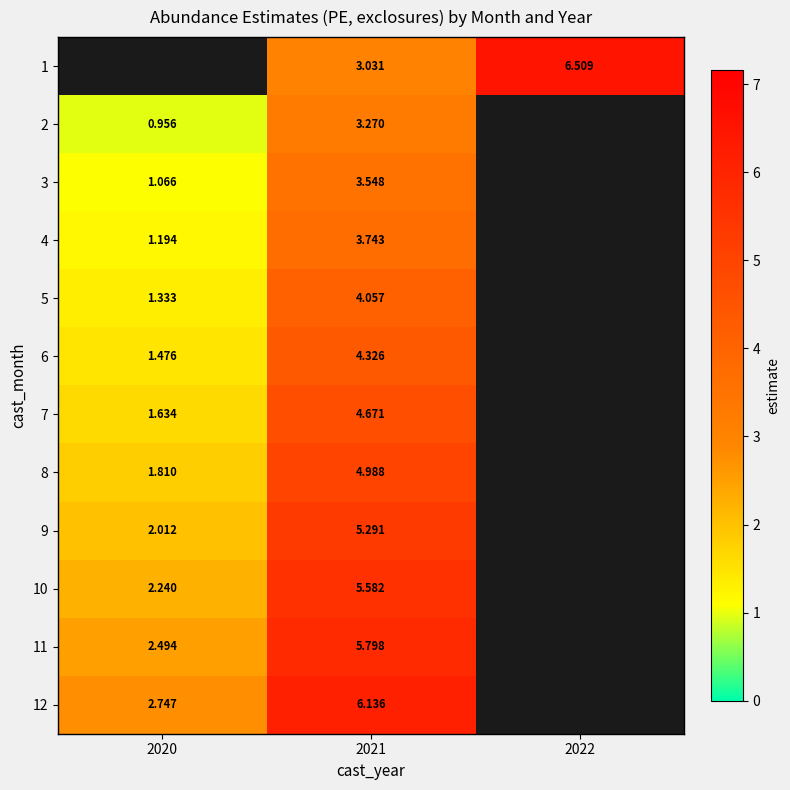

Is the value of 7 at 2020 greater than the value of 8 at 2021?

No